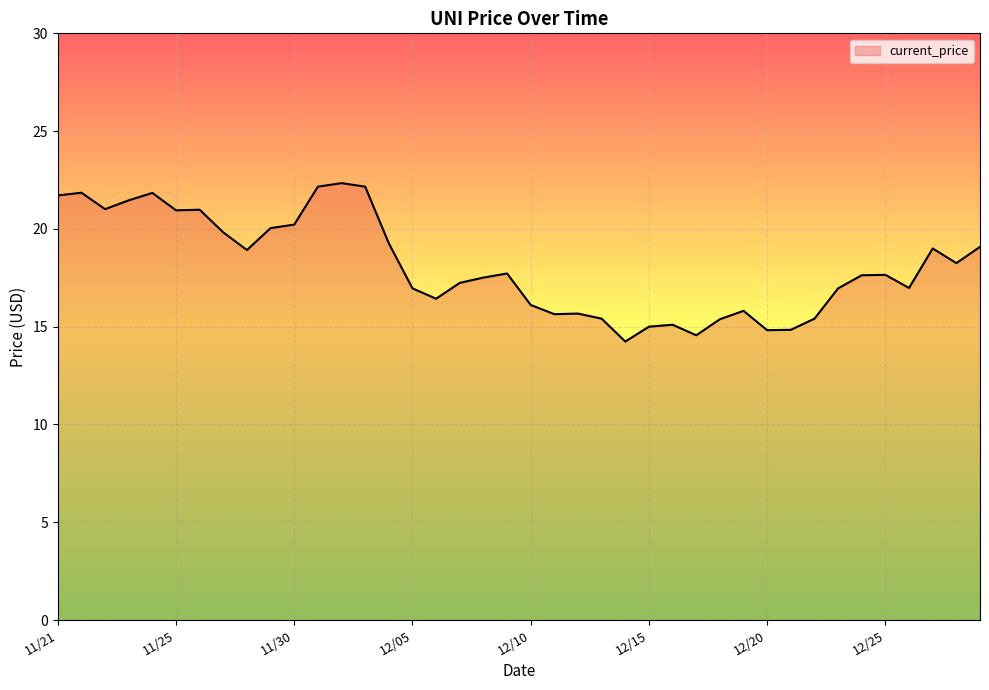

What is the maximum value shown in the chart?

22.3